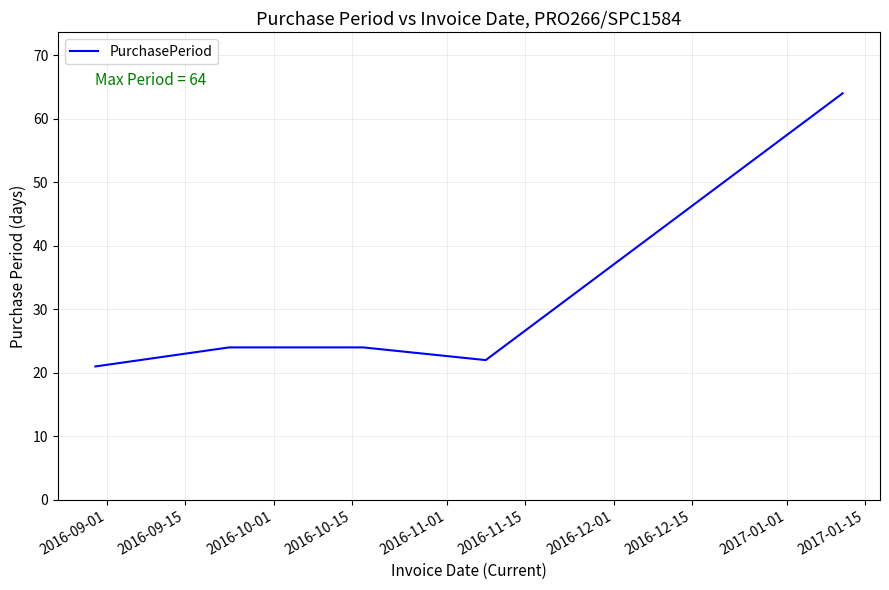

True or false: there are more than 2 points higher than both neighbors.

False